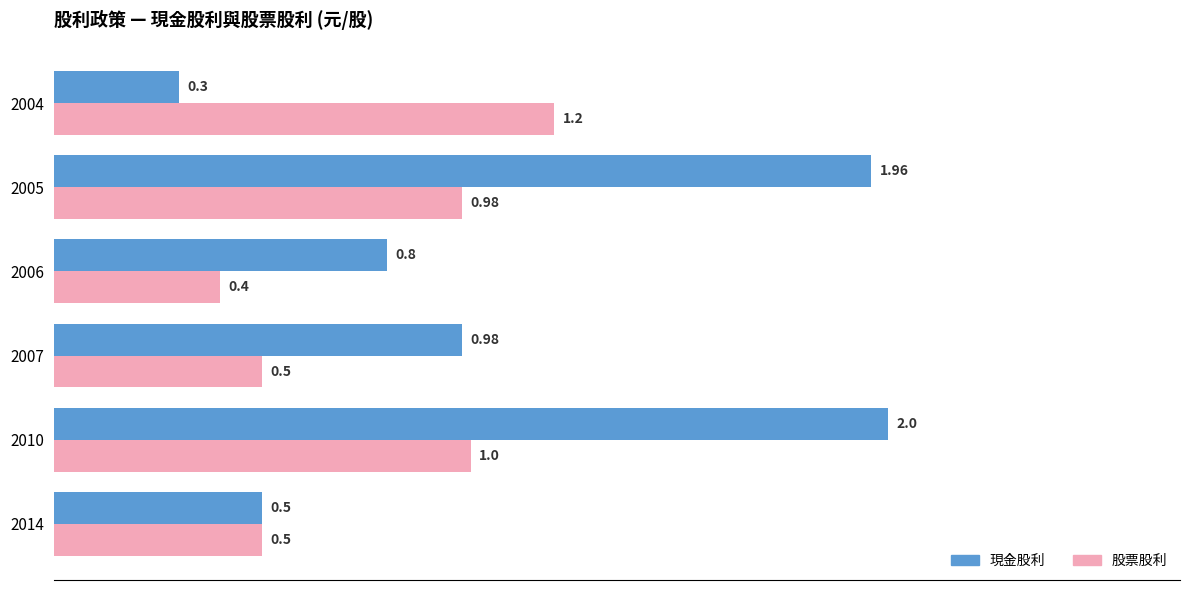

What is the difference between the maximum and second lowest values in the 現金股利 series?

1.5